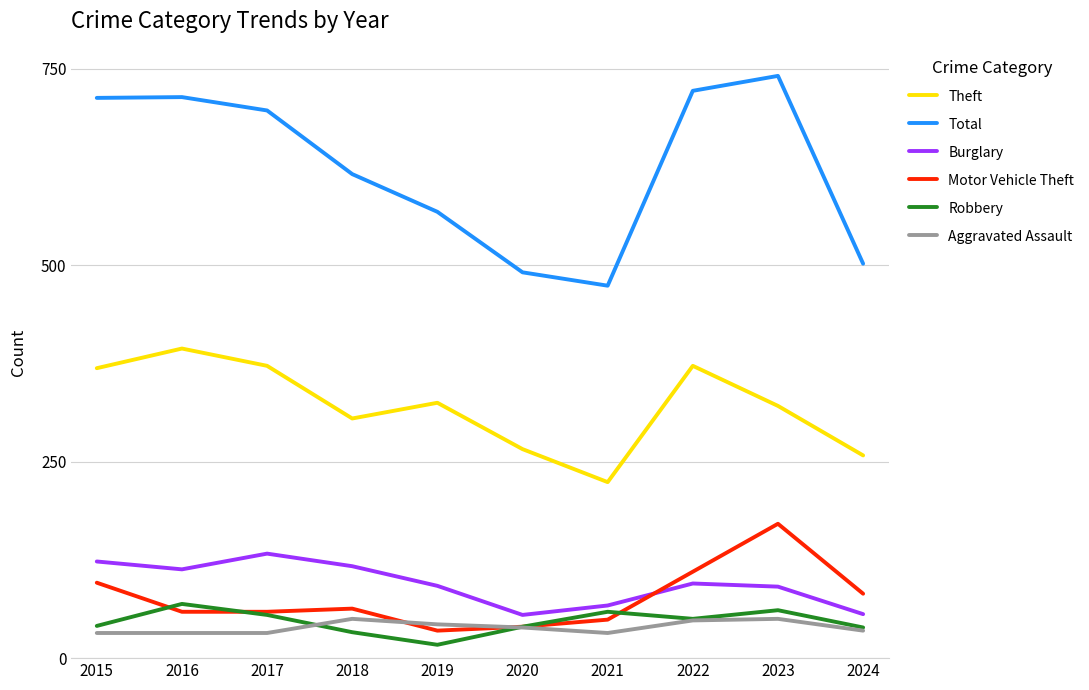

Which series has the largest total across all categories?

Total